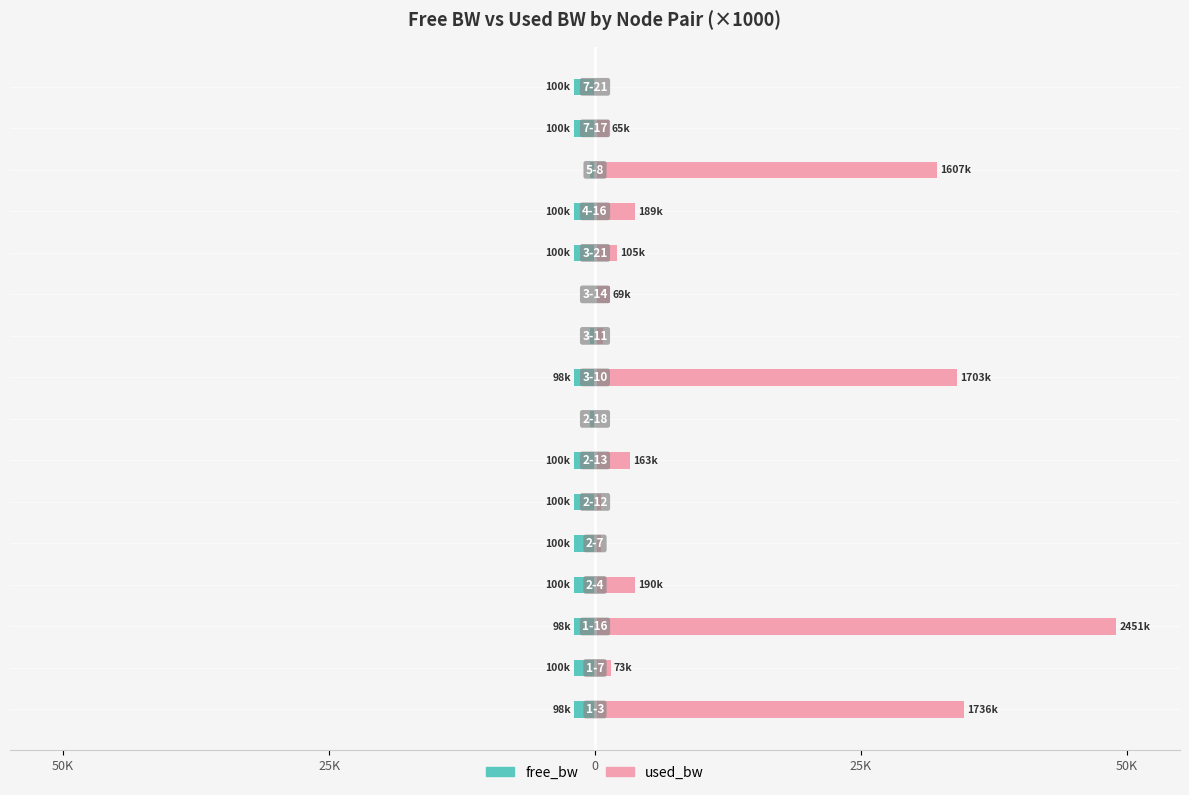

List the series in order of their peak value, lowest first.

free_bw, used_bw